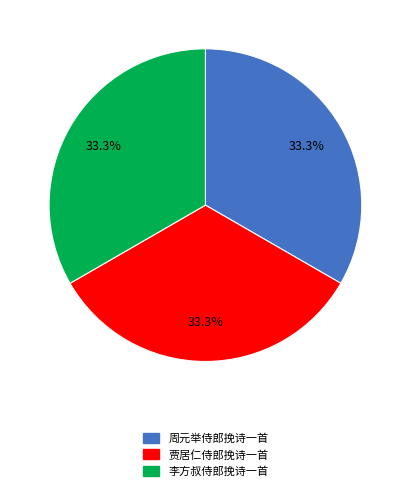

Does 李方叔侍郎挽诗一首 represent more than half of the total?

No